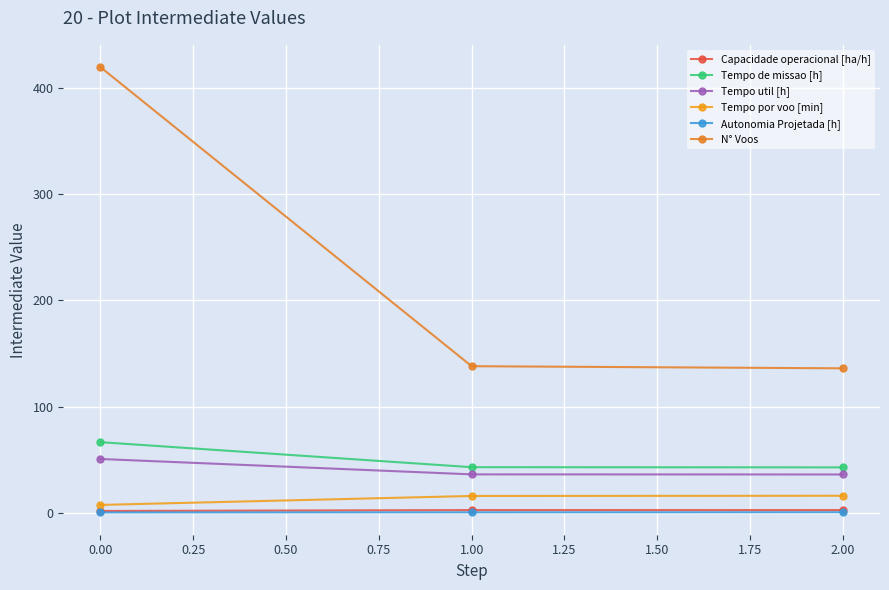

What is the sum of all N° Voos values?

694.0